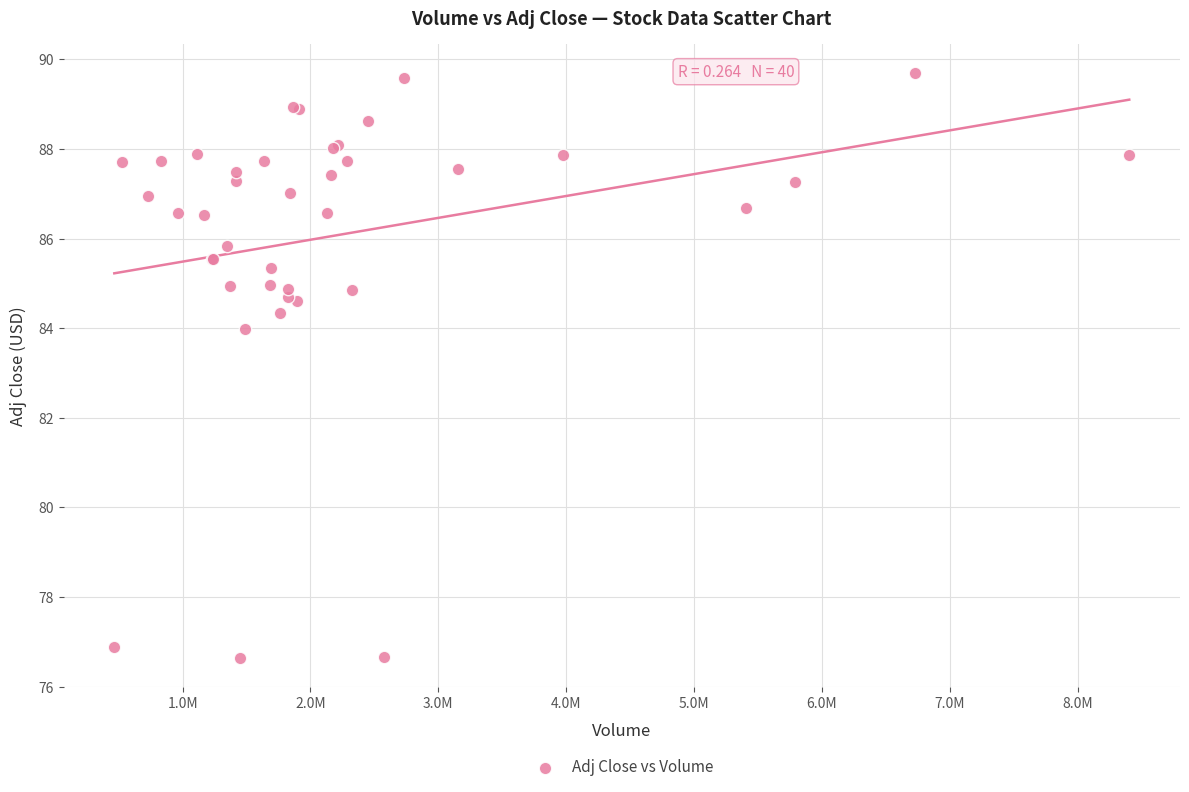

What Y value in the scatter plot is closest to 83?

84.0